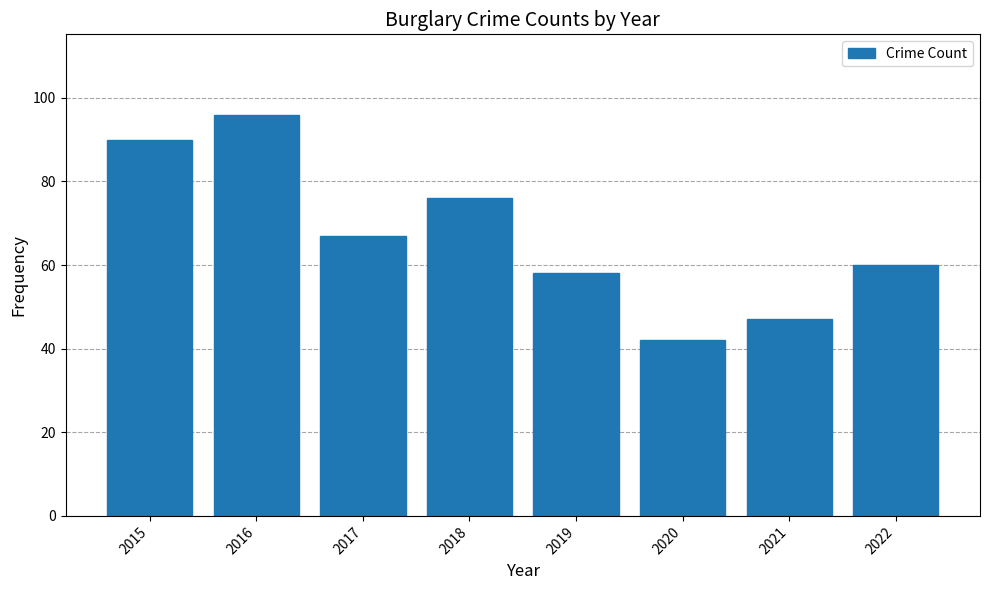

What is the maximum value shown in the chart?

96